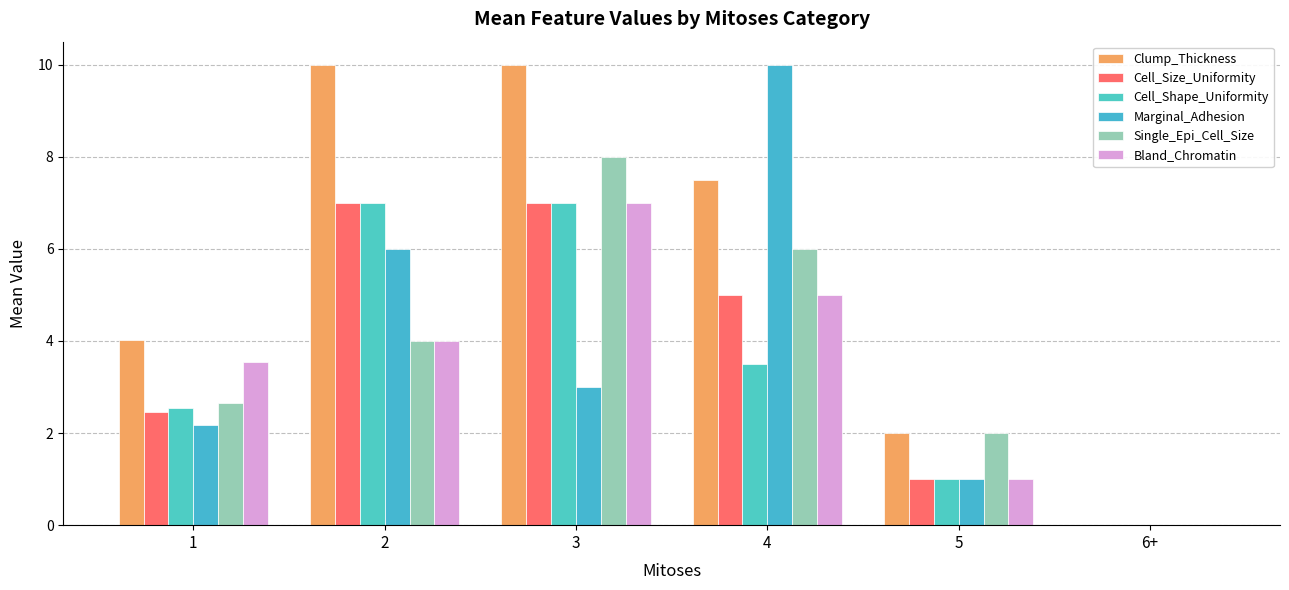

At which category does the chart reach its peak across all series?

2